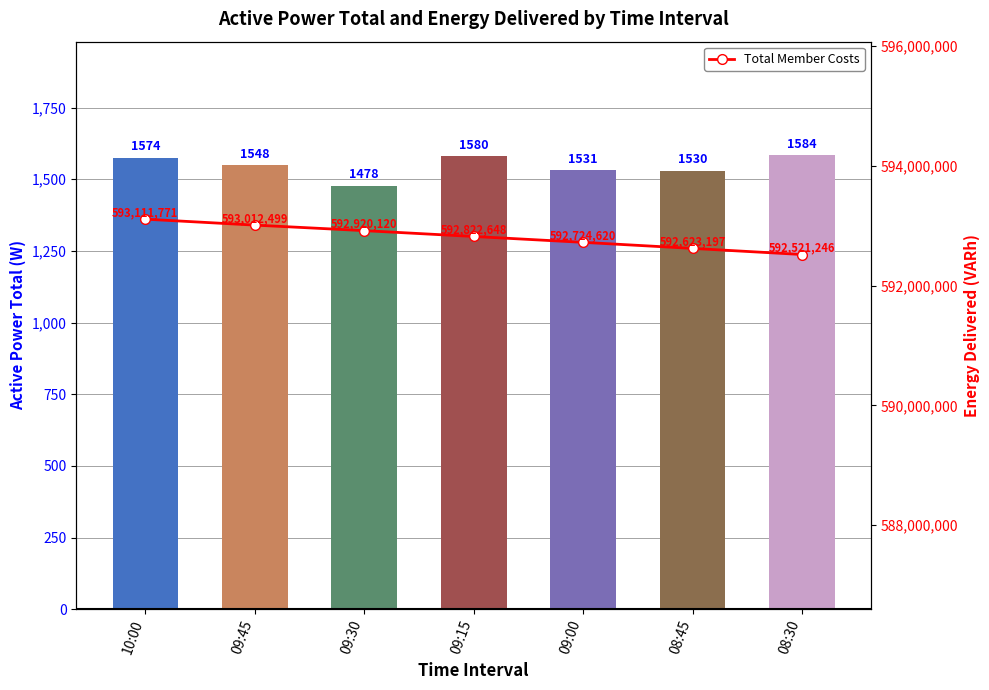

Which series has the largest total across all categories?

Total Member Costs